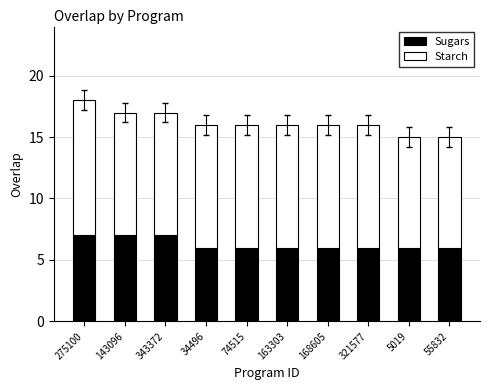

Is it true that Sugars equals 1 at 55832?

False